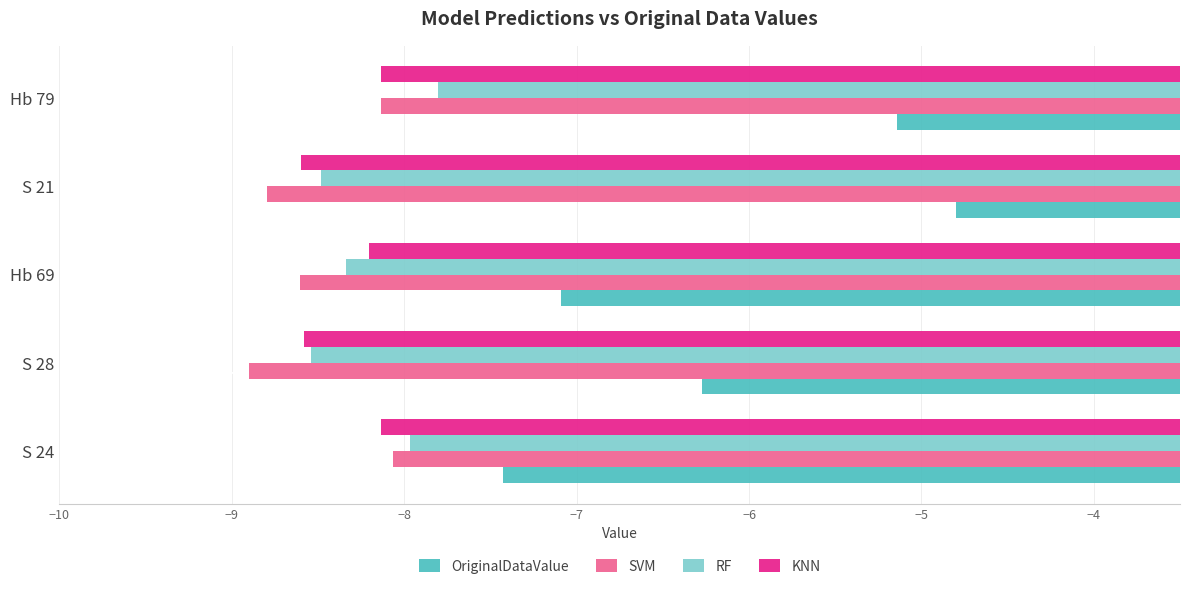

What is the sum of all OriginalDataValue values?

-30.7